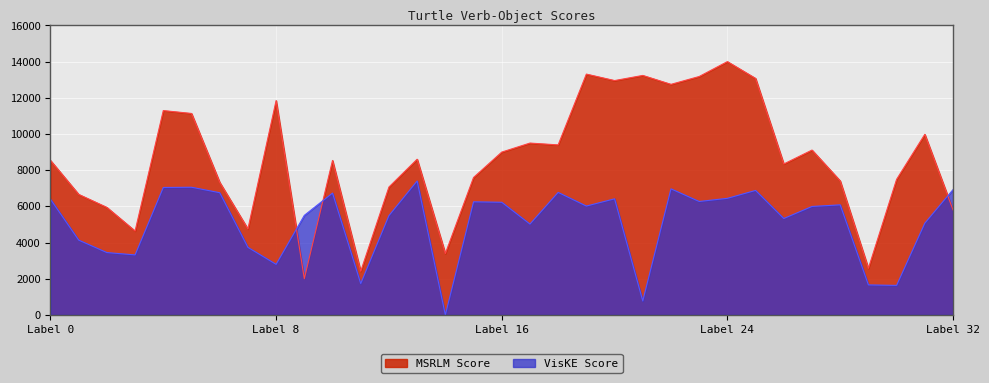

Between mourning dove and turning back, which is larger?

turning back